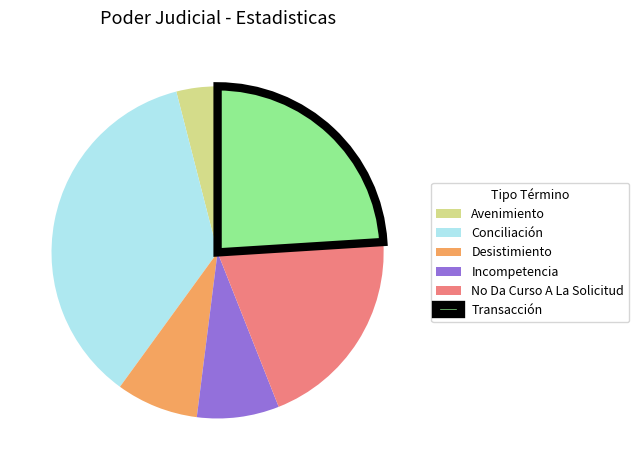

The No Da Curso A La Solicitud slice represents 28% of the pie. True or false?

False